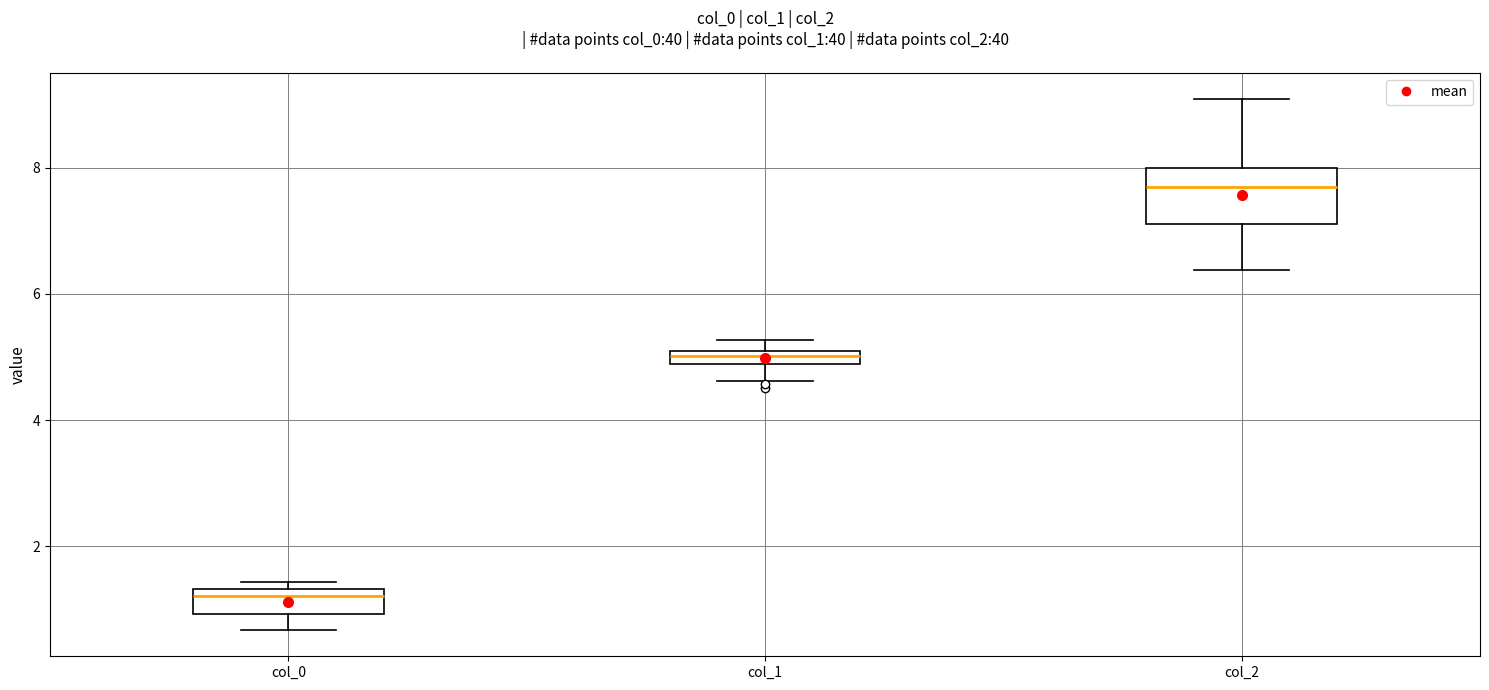

Where does the lower whisker of the box for col_1 end on the y-axis? The values are not printed on the chart, so give them approximately, as read against the axis.

4.6